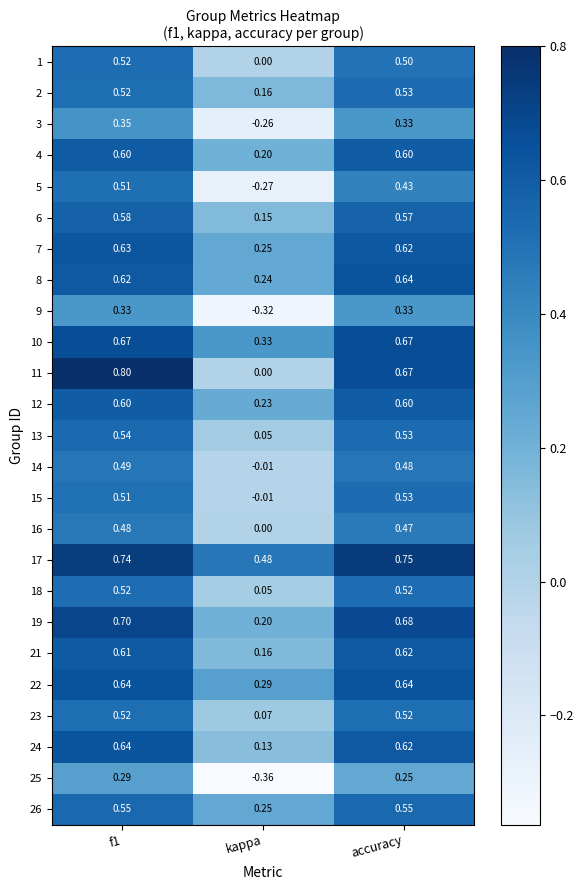

At which label is 19 closest to 0?

kappa